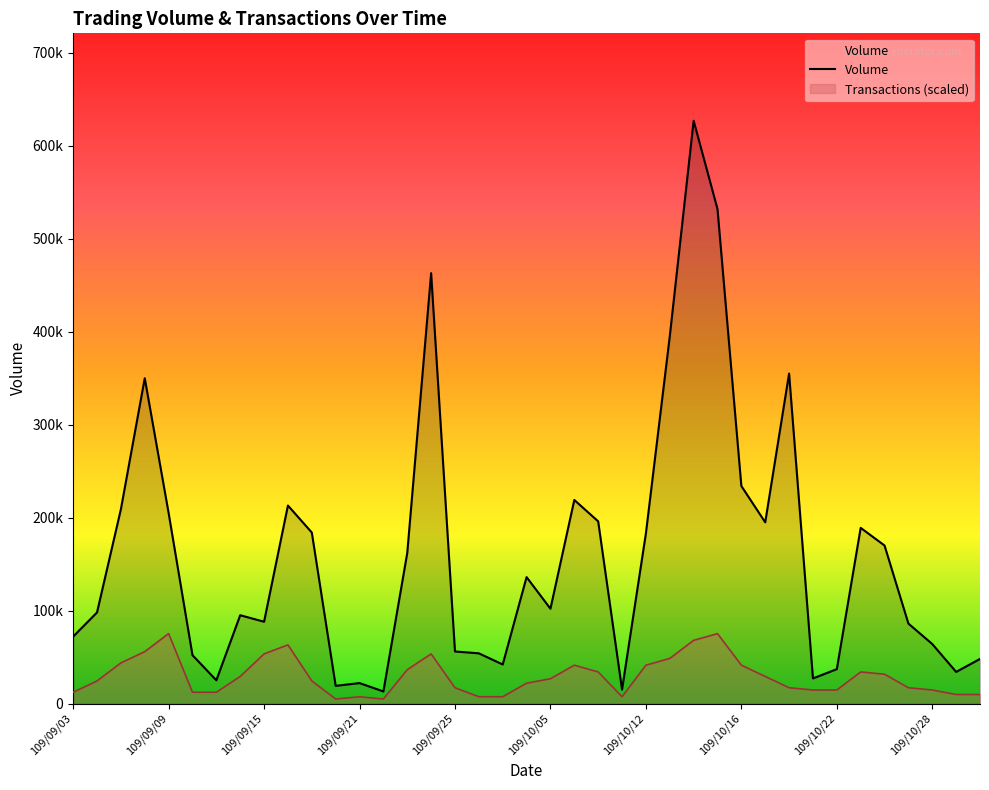

Read the Transactions value at 109/09/15.

53396.1